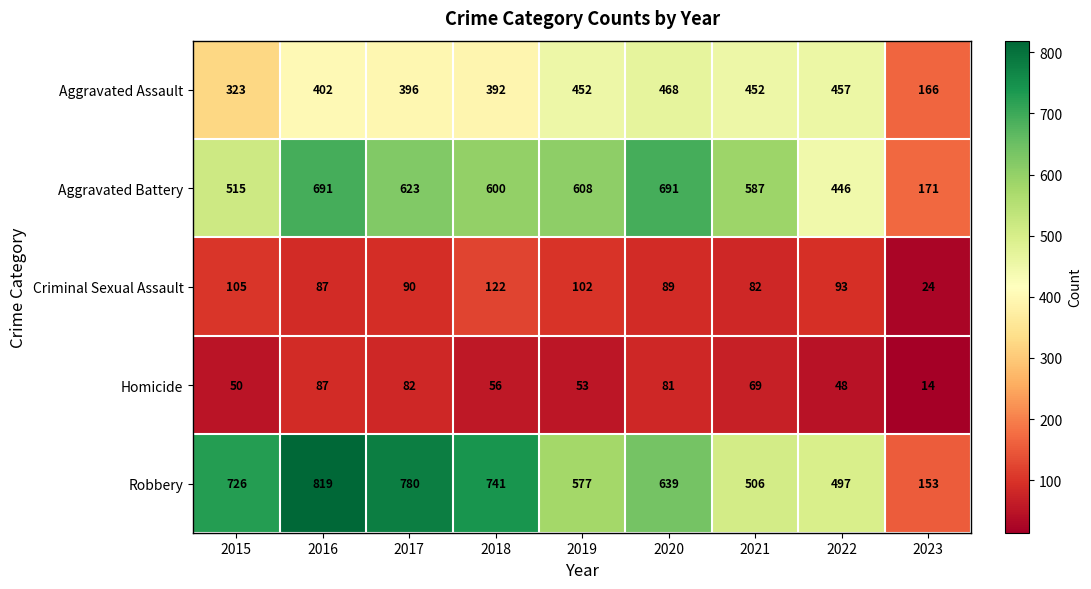

What is the total value across all series at 2019?

1792